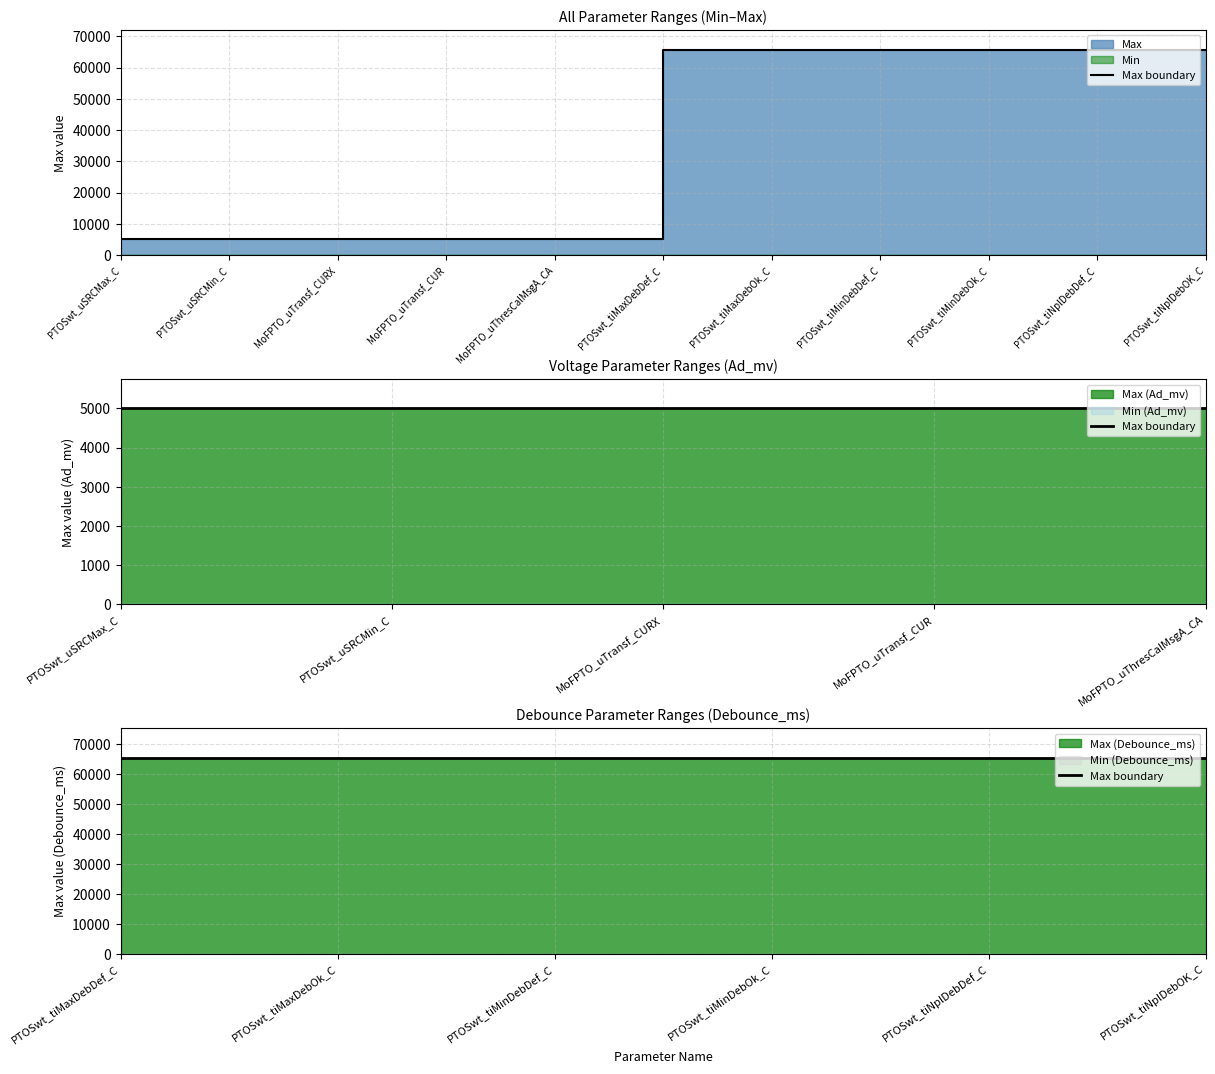

What is the sum of all values?

418210